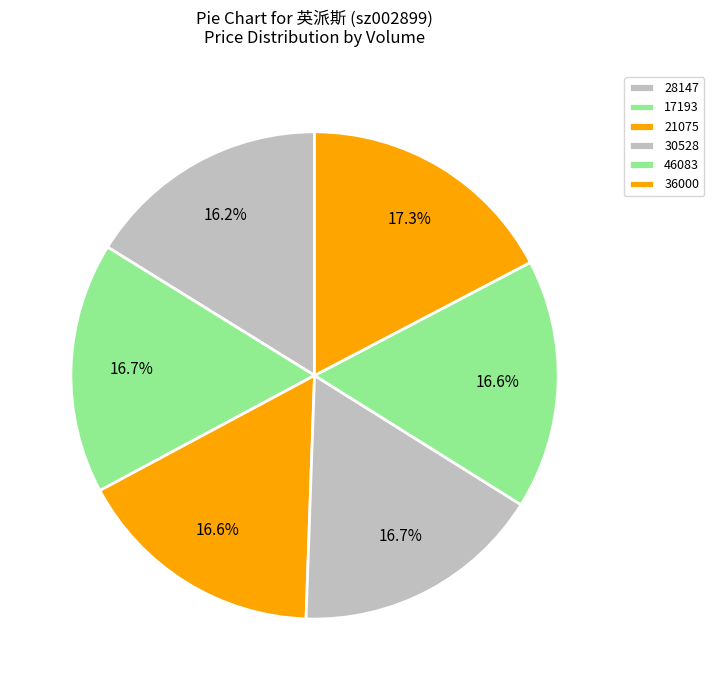

Is 28147 the majority of the pie?

No